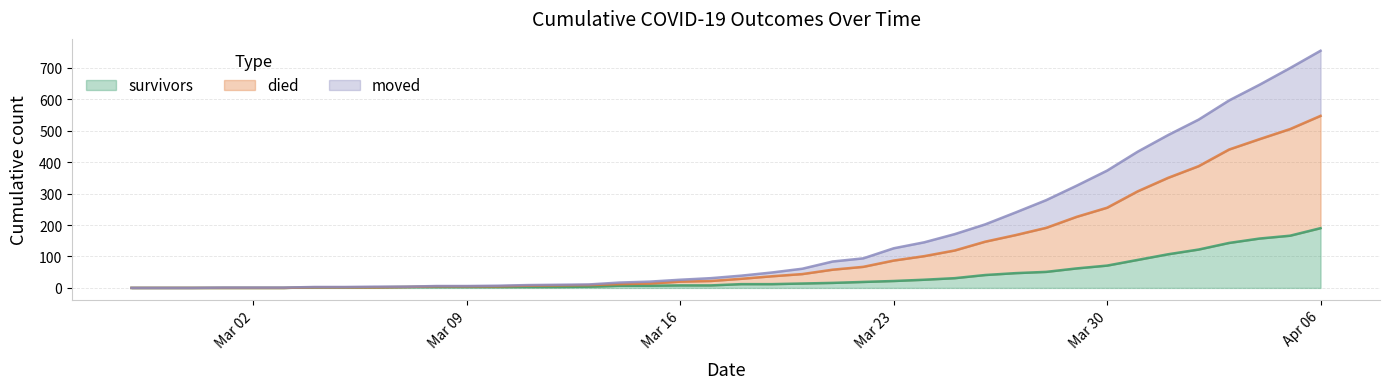

True or false: survivors and moved intersect in this chart.

False